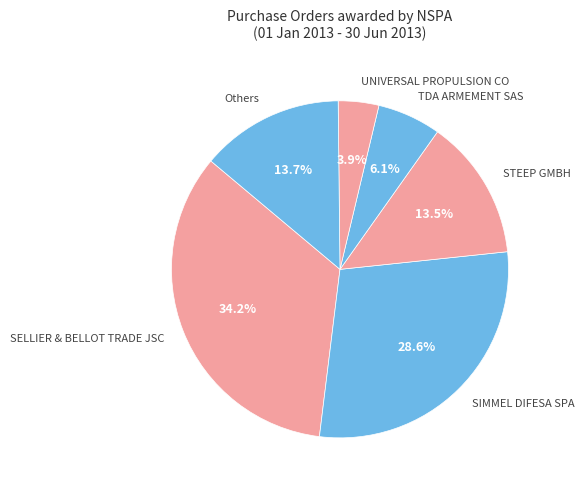

Which has a higher value, Others or UNIVERSAL PROPULSION CO?

Others